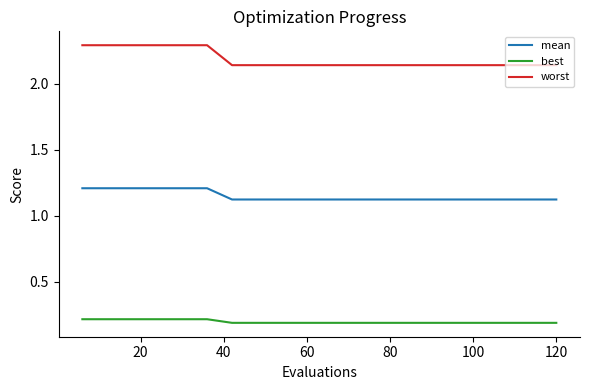

Which series has the widest spread of values?

worst